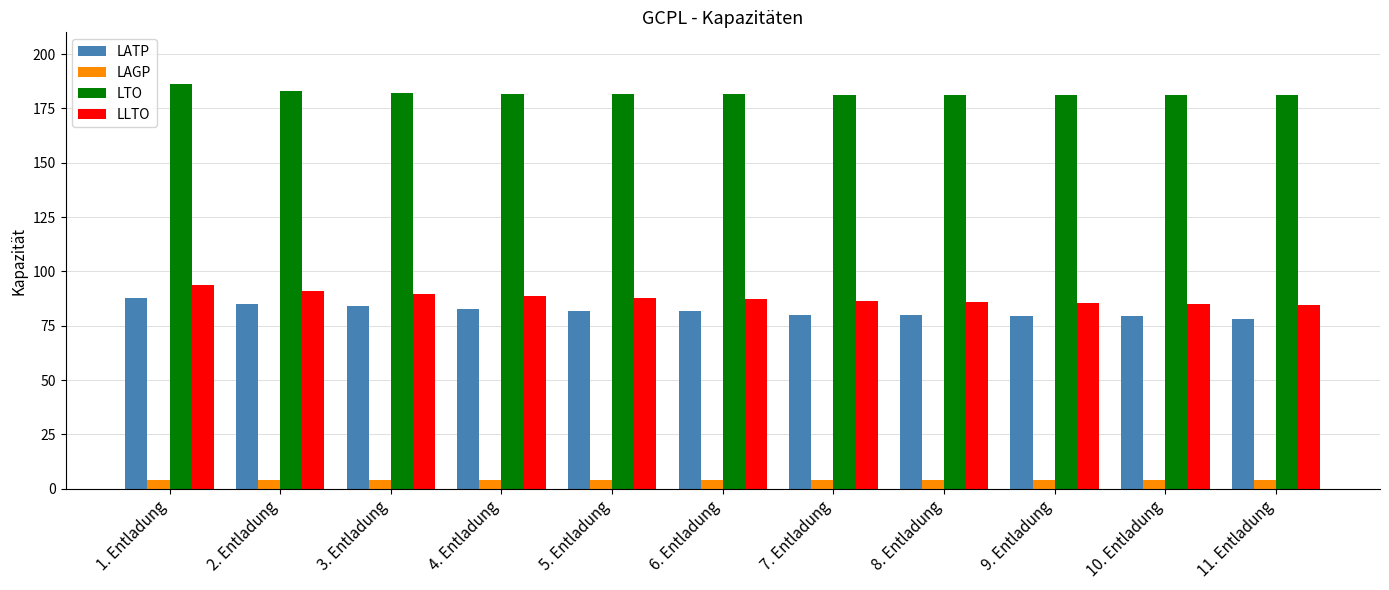

The value of LLTO at 3. Entladung is 89.6. True or false?

True